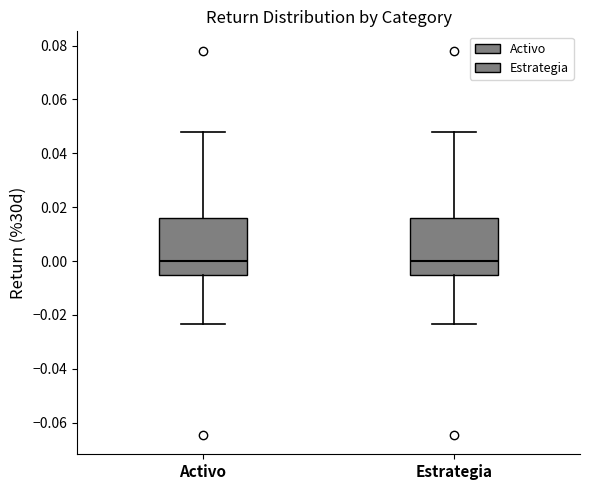

Reading left to right, read every box against the y-axis: the position of its median line, the range the box covers, and the ends of its whiskers. The values are not printed on the chart, so give them approximately, as read against the axis.

Activo: median 0.000, box -0.006 to 0.016, whiskers -0.024 to 0.048
Estrategia: median 0.000, box -0.006 to 0.016, whiskers -0.024 to 0.048